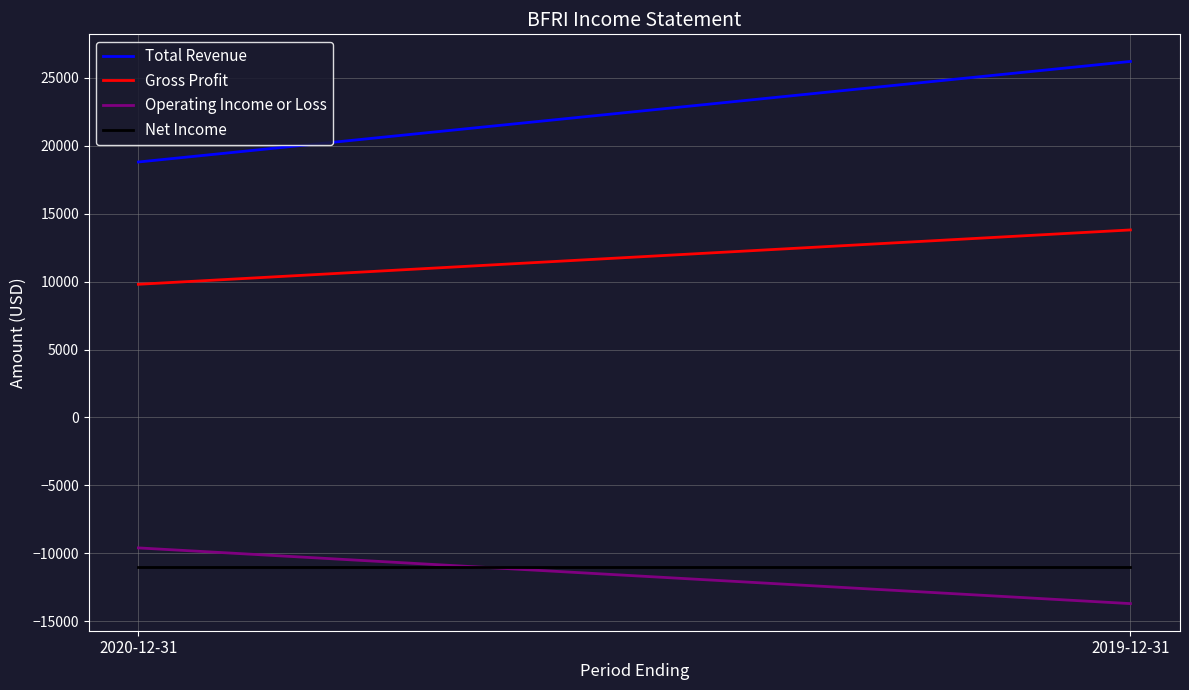

What position from the left is 2020-12-31?

1